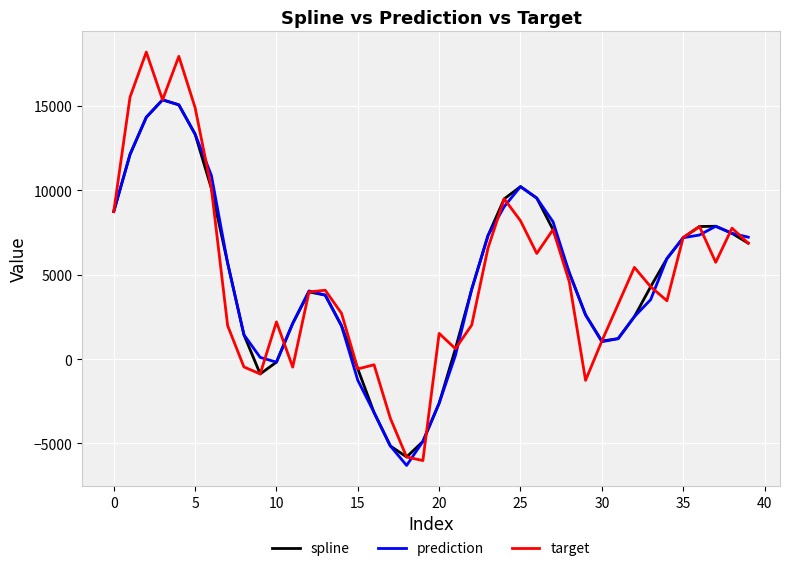

Which series has the widest spread of values?

target